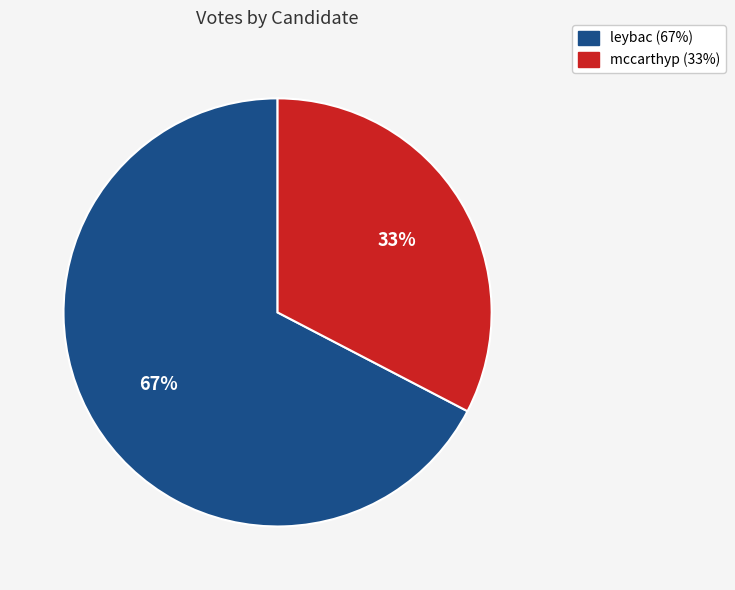

To the nearest percent, what portion does mccarthyp represent?

33%